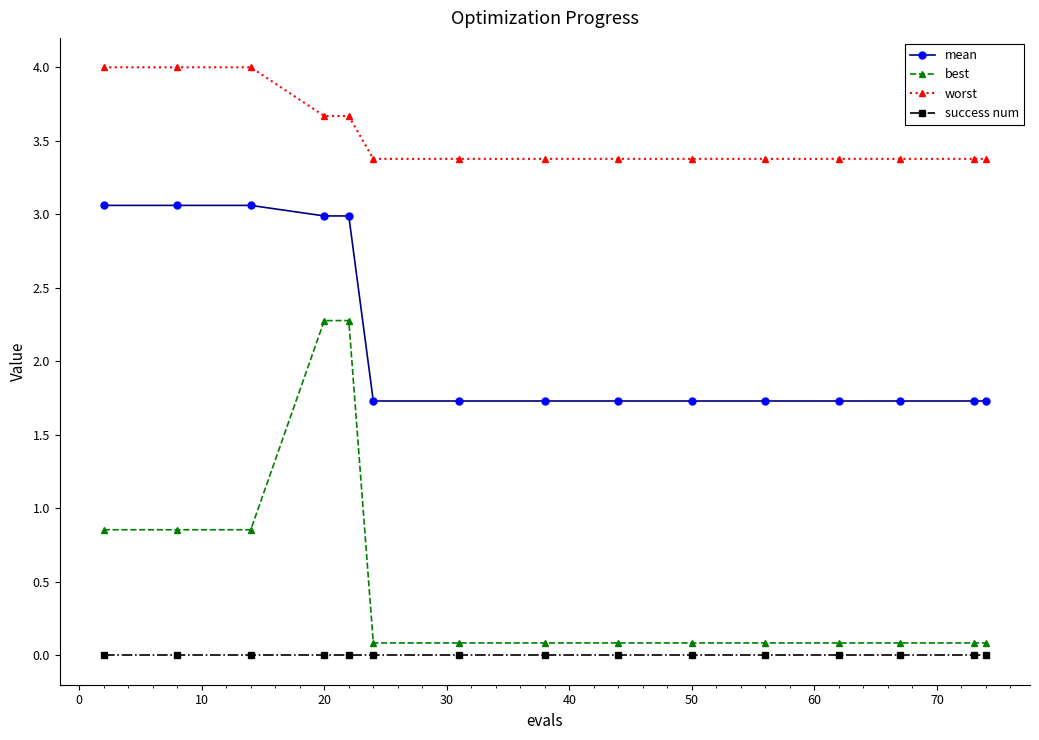

How many lines are shown in the chart?

4